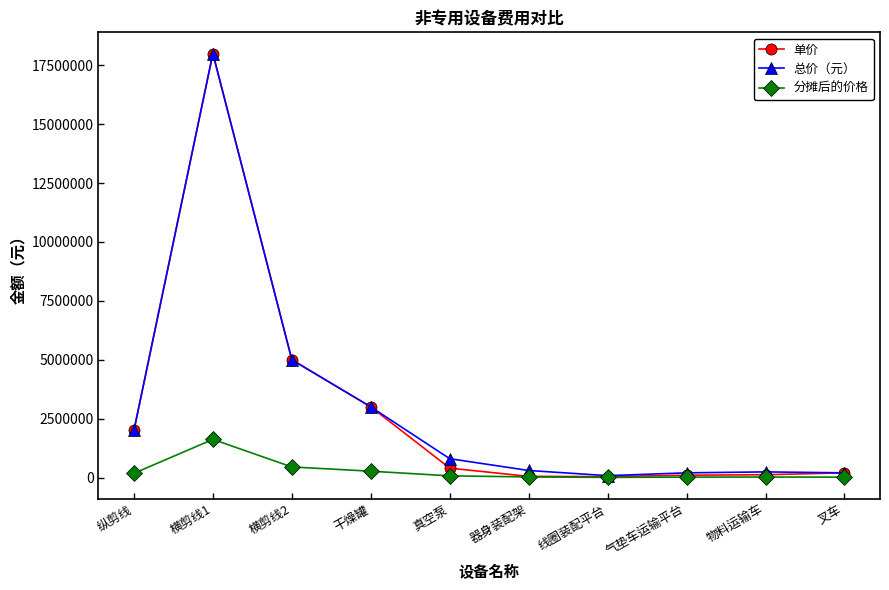

What is the difference between the 总价（元） values at 真空泵 and 线圈装配平台?

720000